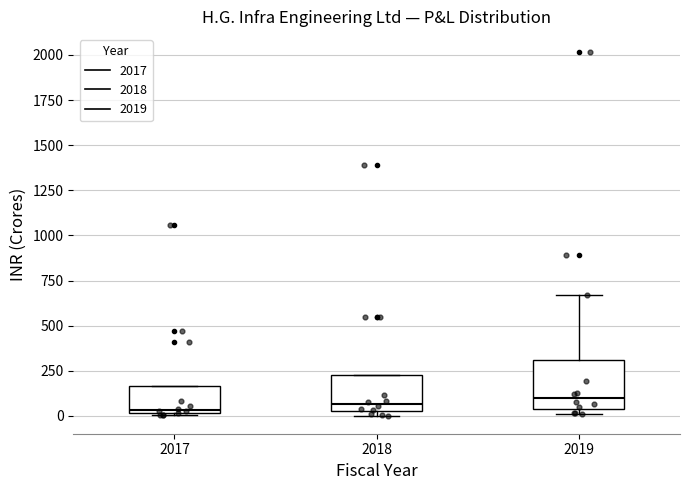

Comparing the boxes themselves (not the whiskers), which one is the tallest?

2019